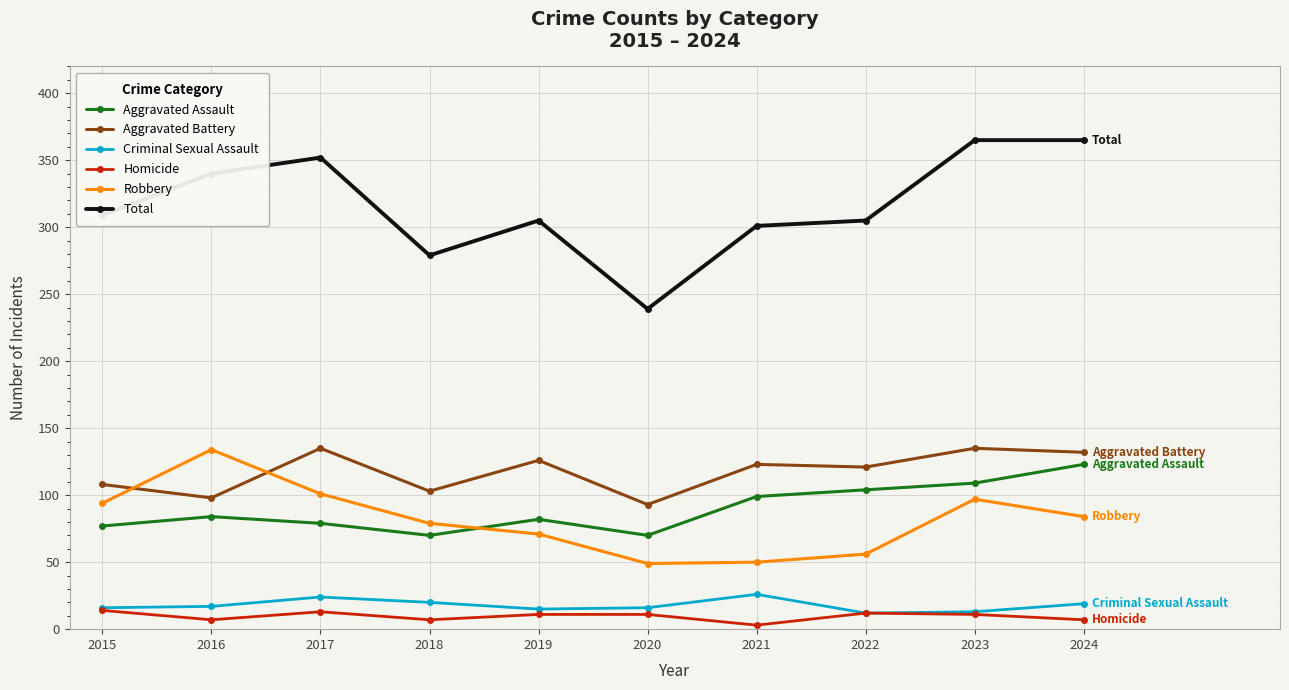

True or false: Aggravated Assault and Homicide cross at least once.

False